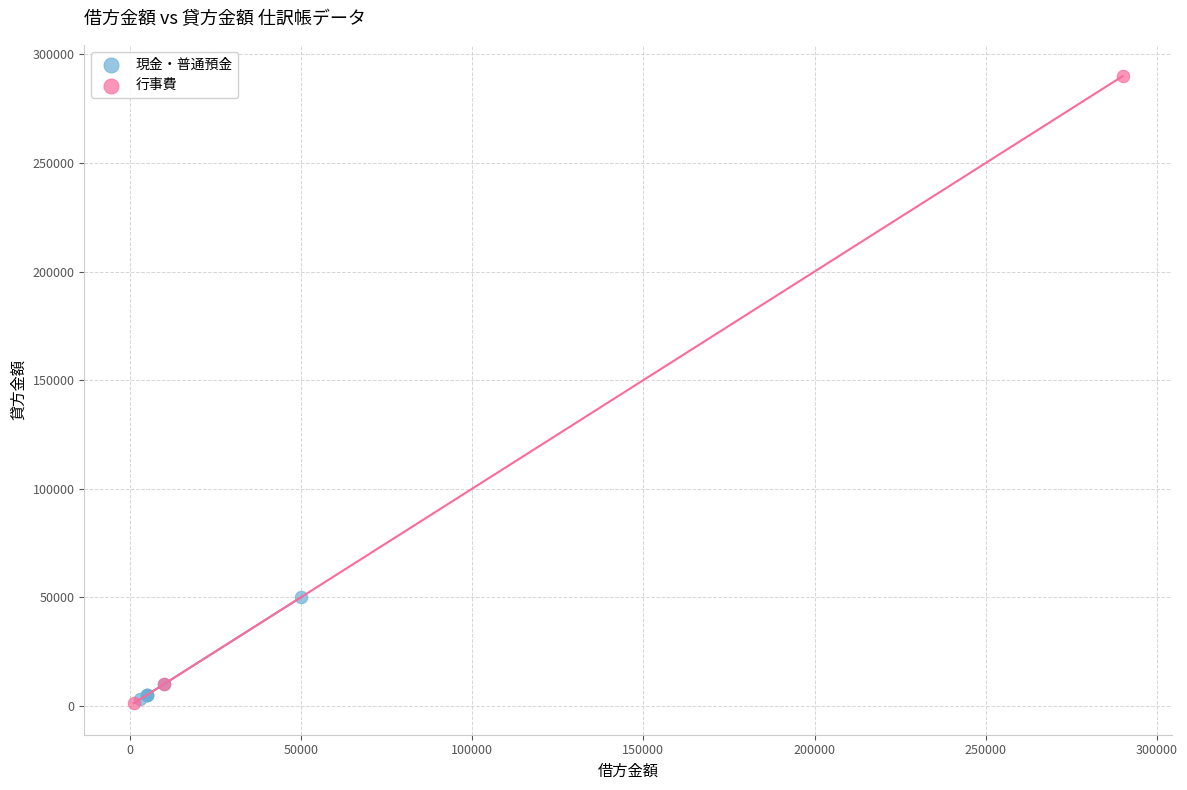

Which series has the largest Y range (max minus min)?

行事費